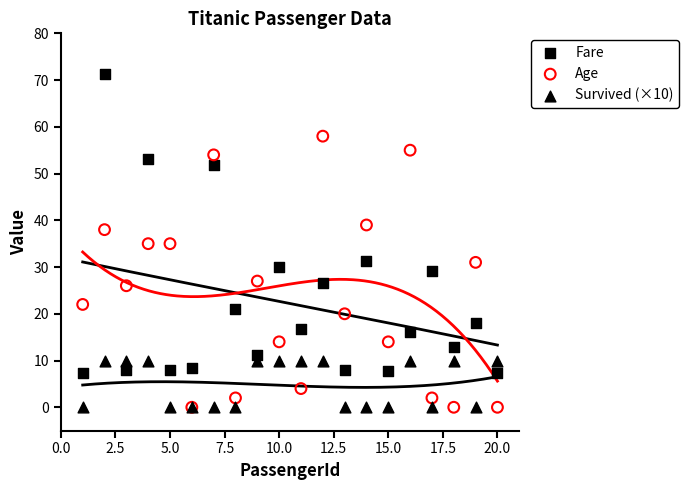

Which series contains the lowest Y value?

Age